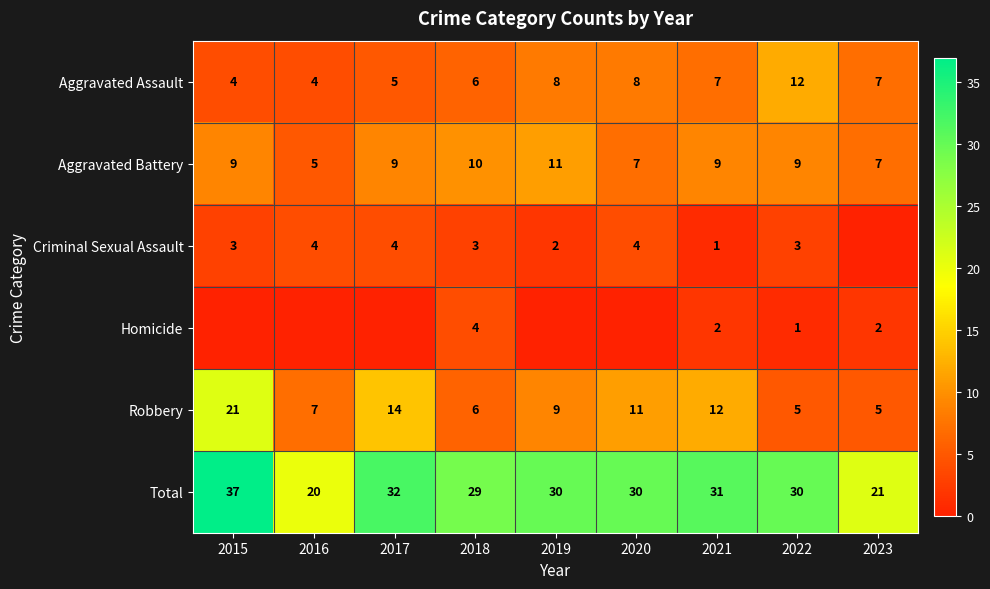

Which category has the highest value across all series?

2015